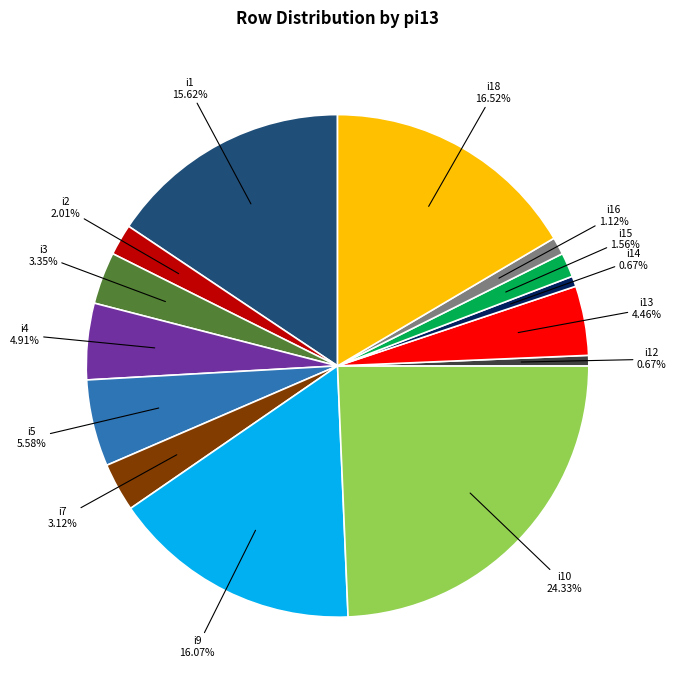

What is the largest slice in the pie chart?

i10